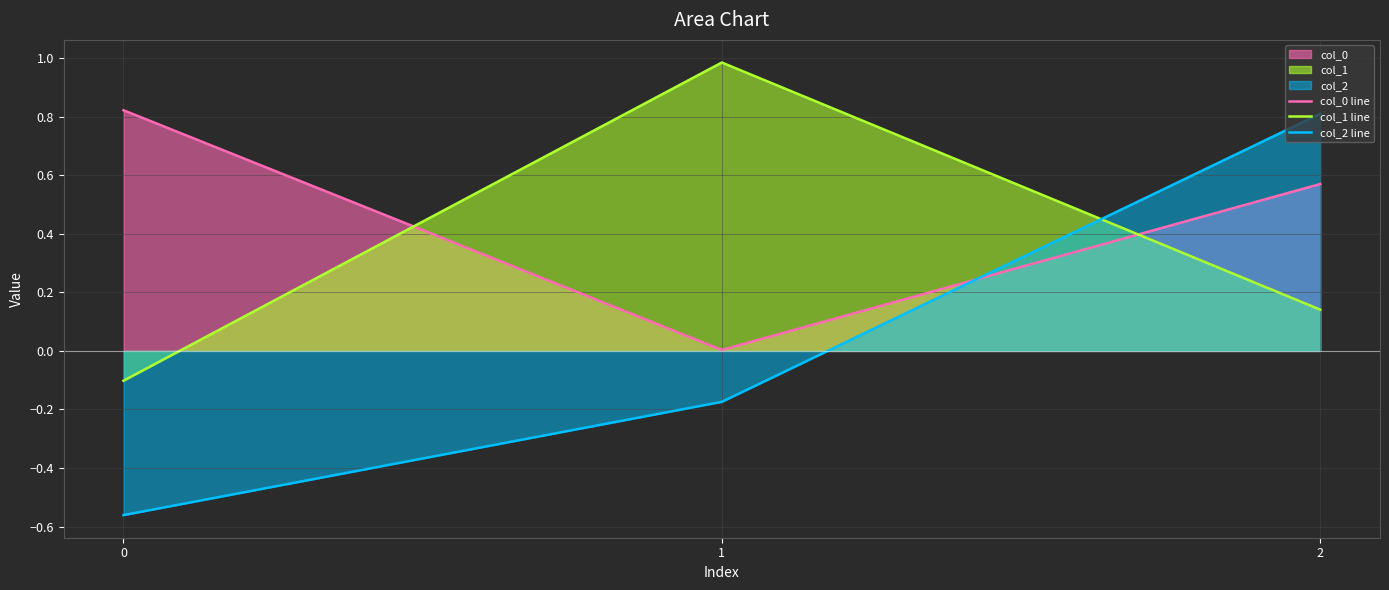

What is the smallest value displayed?

-0.6